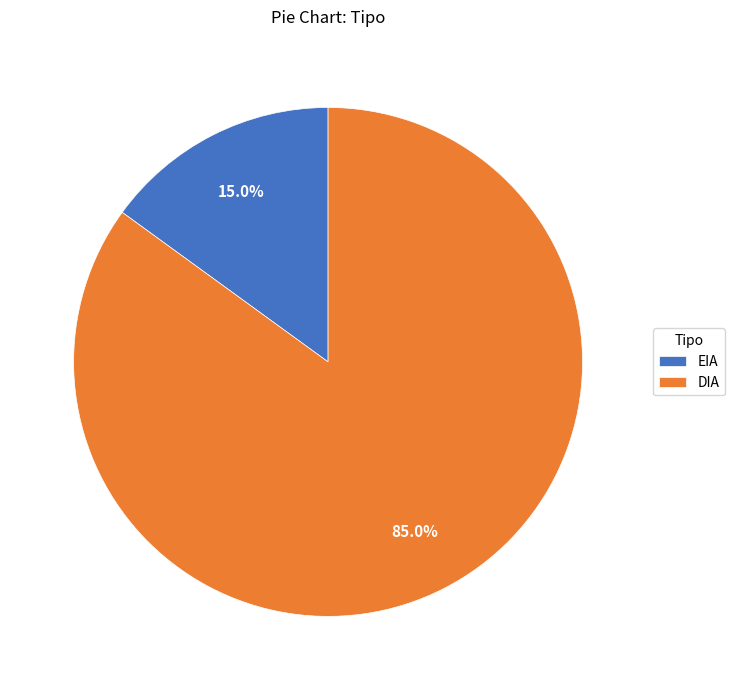

The DIA slice represents 68% of the pie. True or false?

False